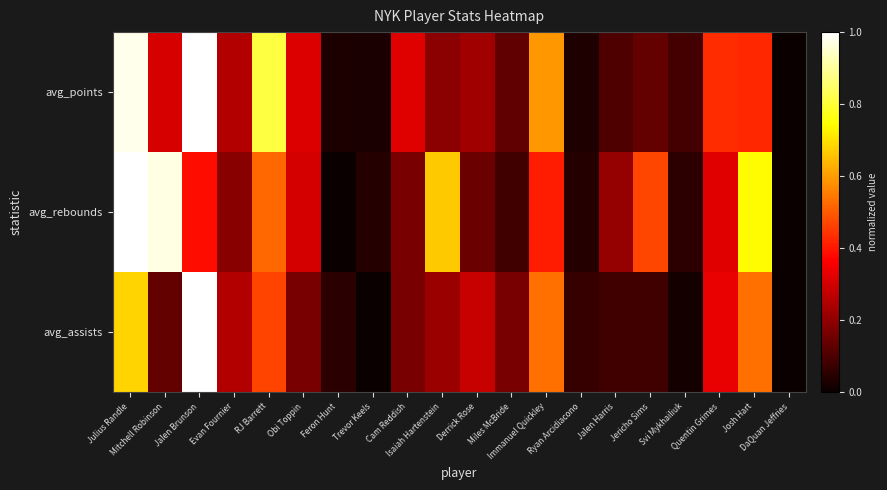

Between Julius Randle and Isaiah Hartenstein, which series saw the biggest shift?

avg_points